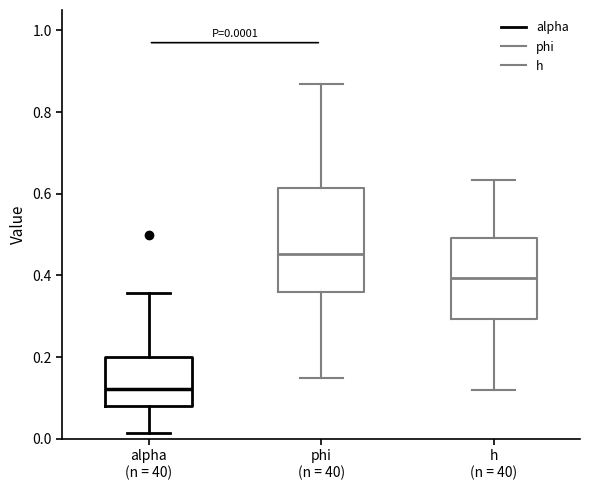

Comparing the boxes themselves (not the whiskers), which one is the tallest?

phi (n = 40)